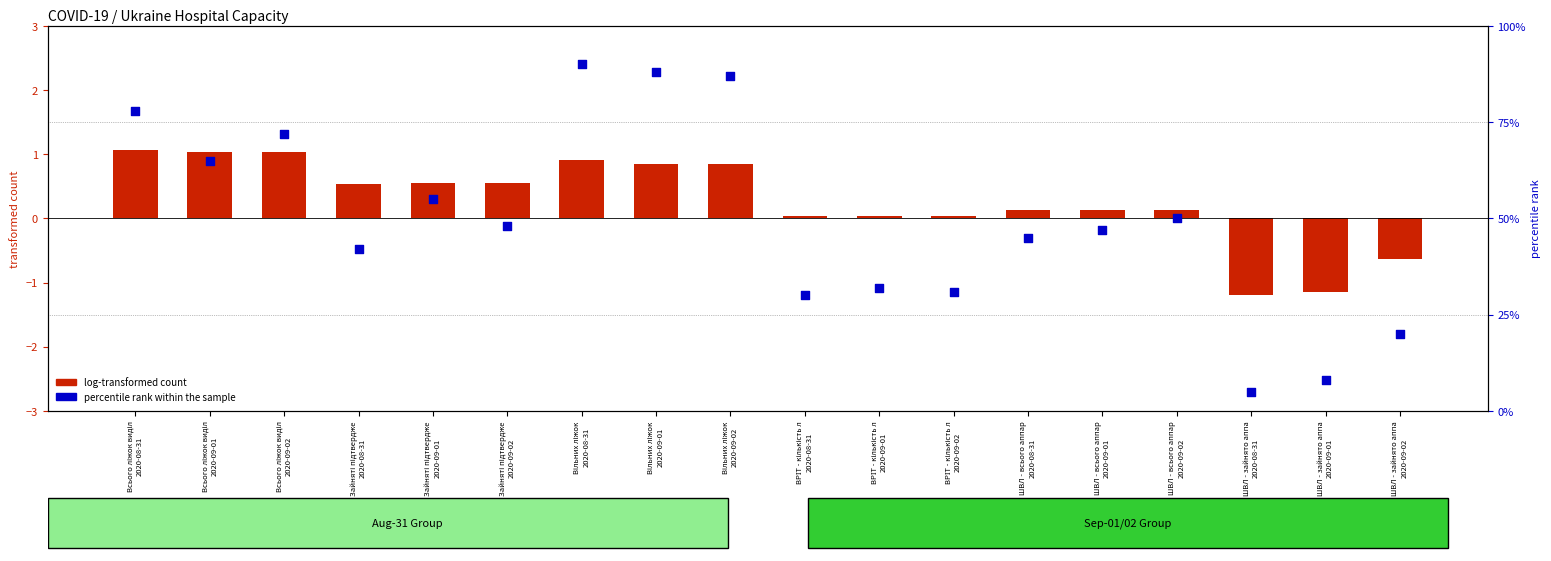

Which series contains the highest Y value?

percentile rank within the sample